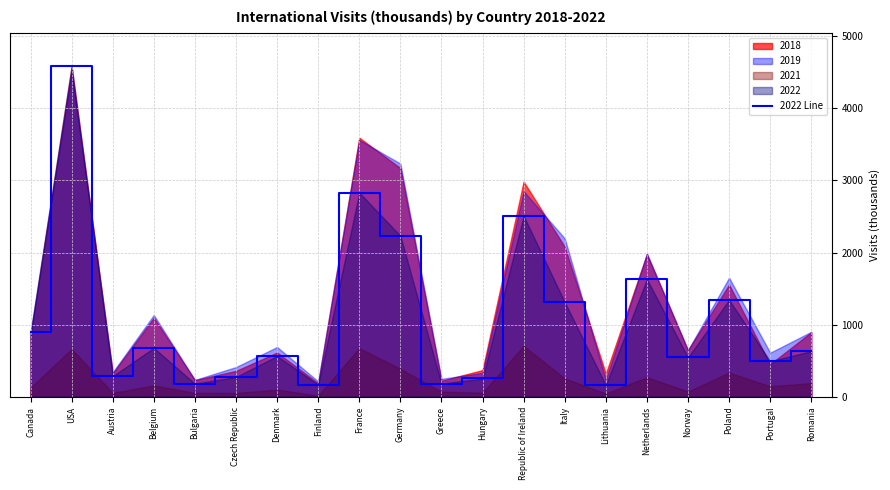

What is the smallest value displayed?

164.4